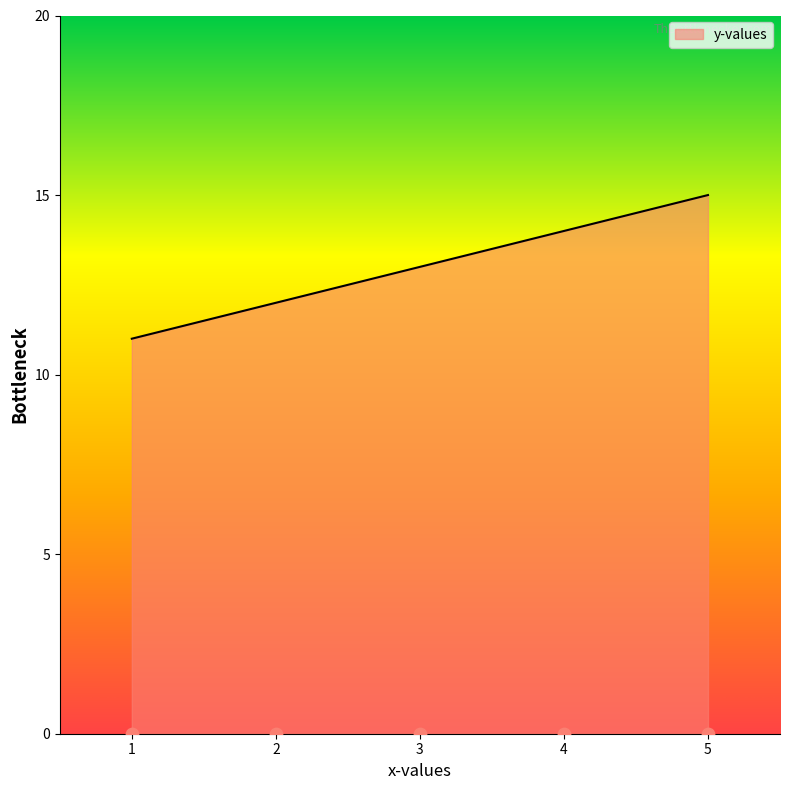

Approximately how many times larger is the value at 3 compared to 2?

1.1